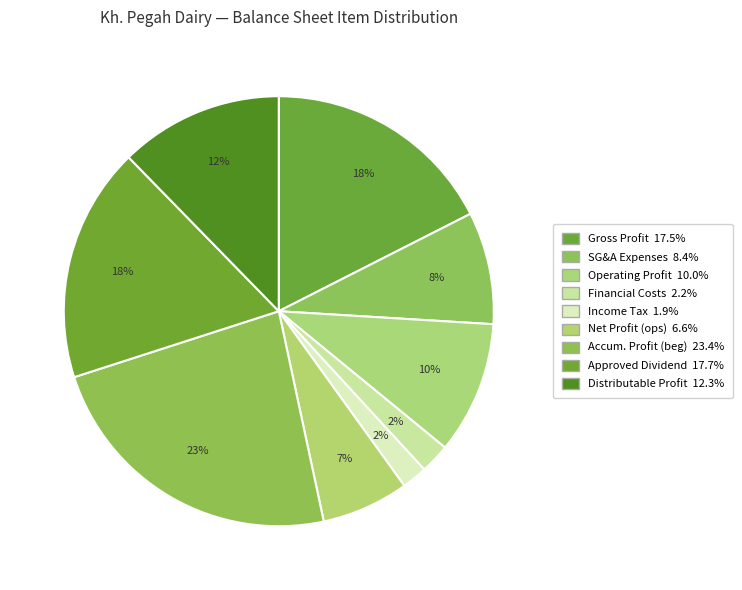

Which category has the biggest portion of the pie?

accumulated_profit_beginning_of_period